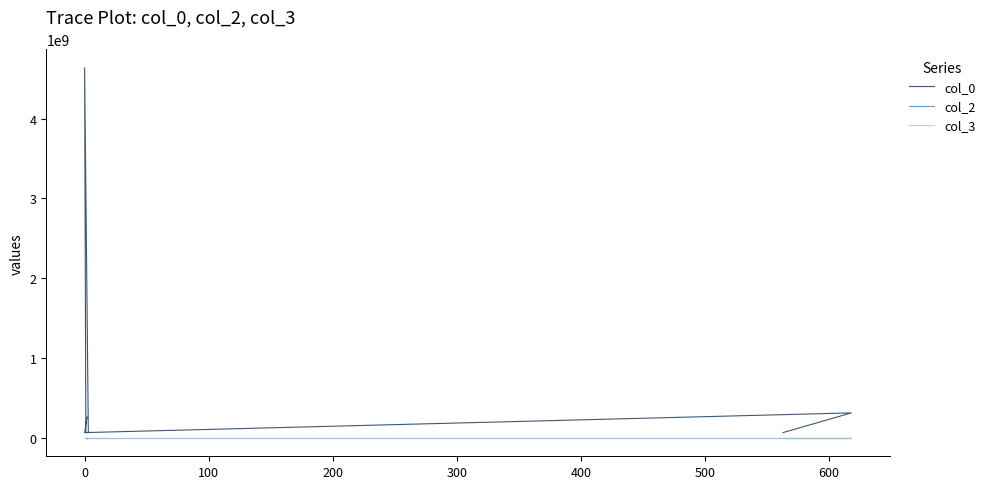

Reading right to left, transcribe all the data shown in this chart.

col_0: 65327127	311781835	65325295	4637259468	65308063	65313610	65279896	259754578
col_2: 4	0	0	0	0	0	0	0
col_3: 1003	1003	1003	1003	1003	1003	1003	1003